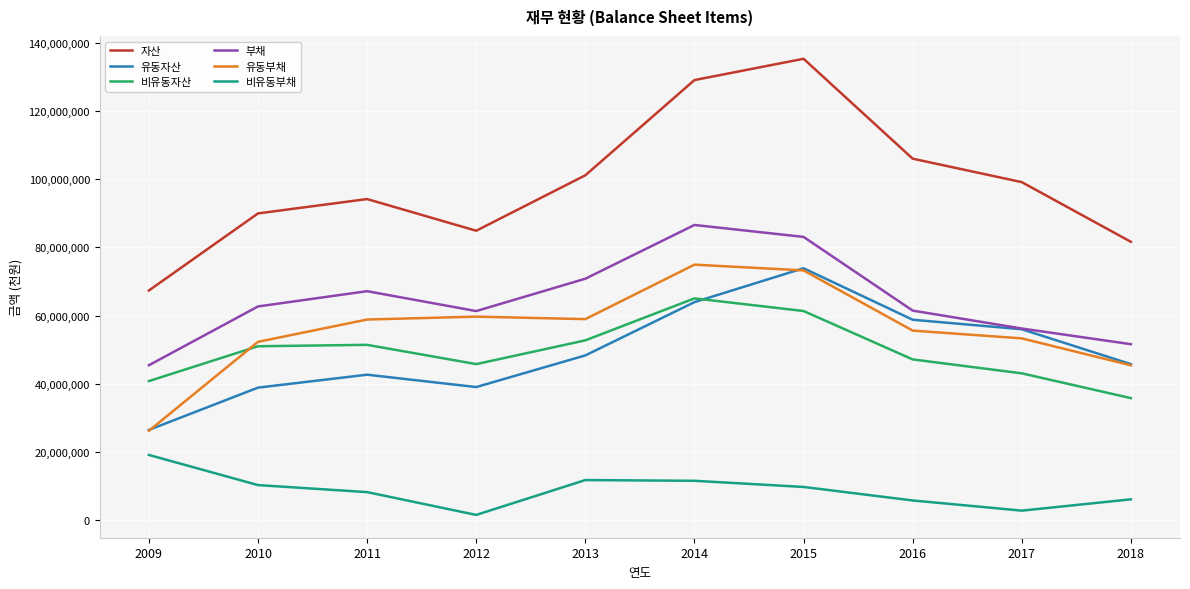

The value of 유동자산 at 2013 is 19999098. True or false?

False